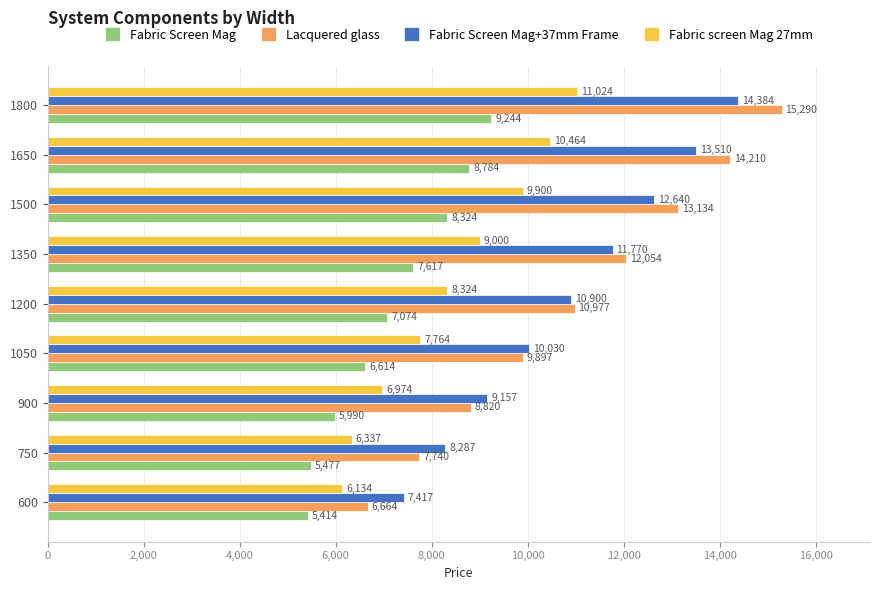

At which category is the sum across all series the highest?

1800